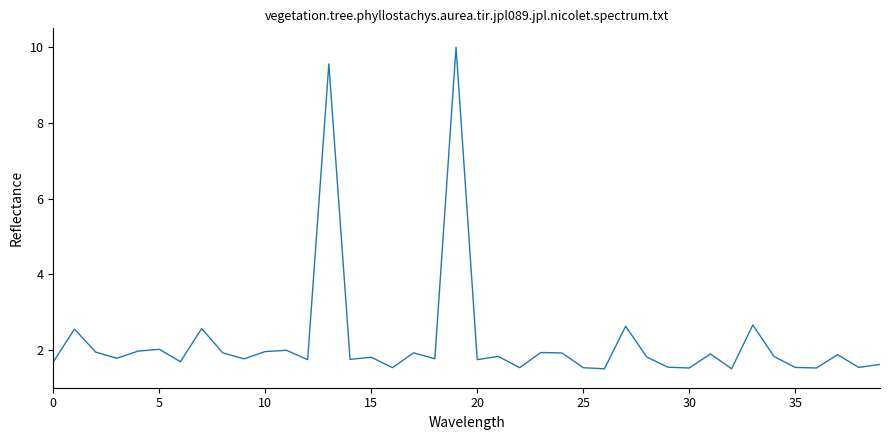

What is the smallest value displayed?

1.5